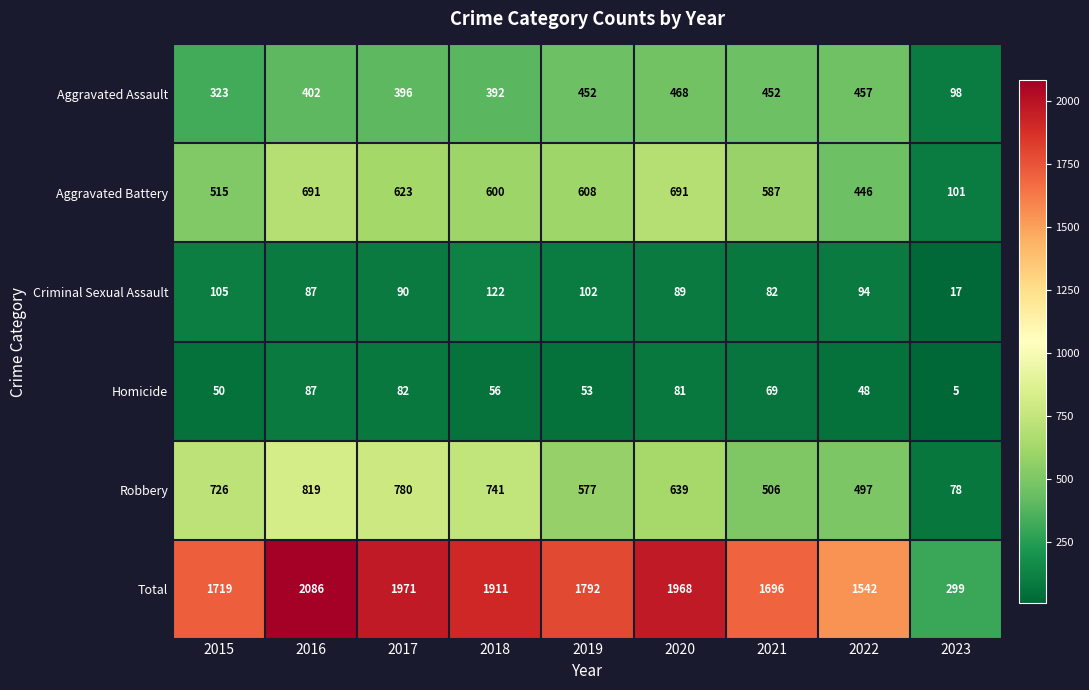

At how many categories does at least one series exceed 1754?

5